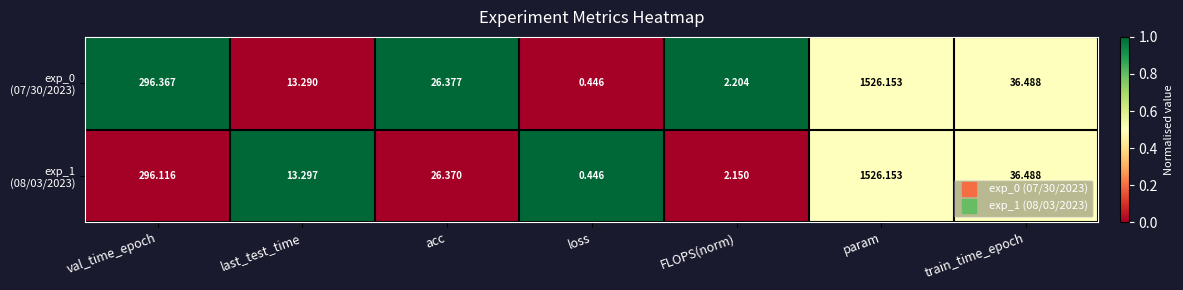

Which label corresponds to the largest value in the chart?

param